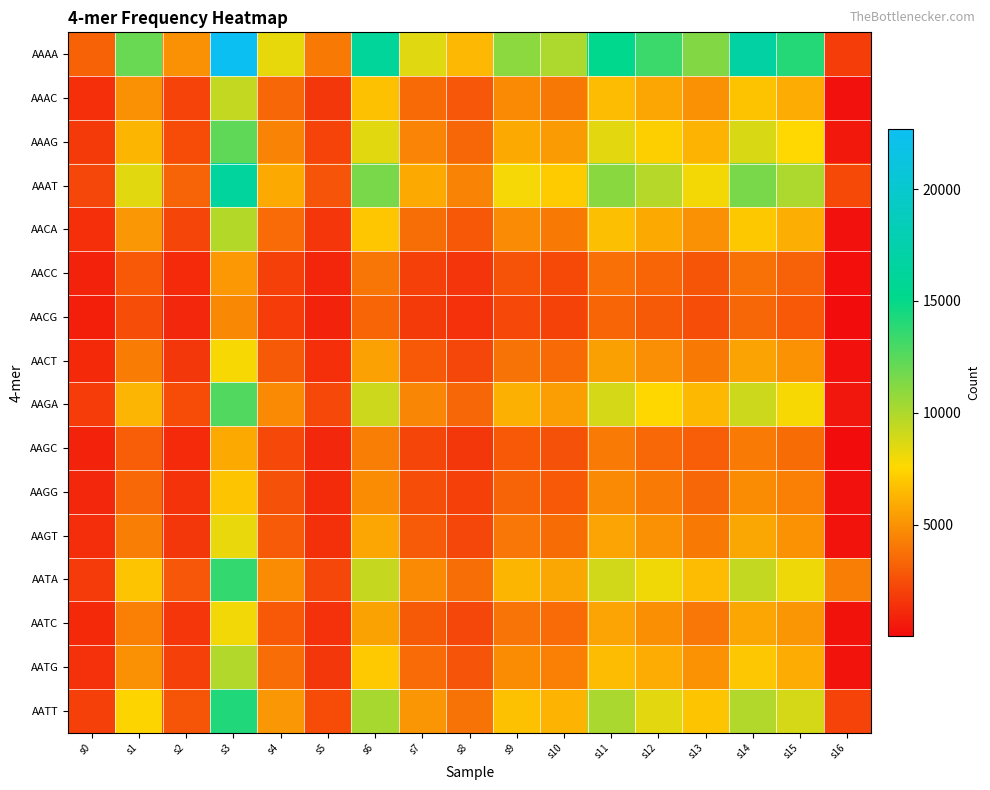

What is the smallest value displayed?

46